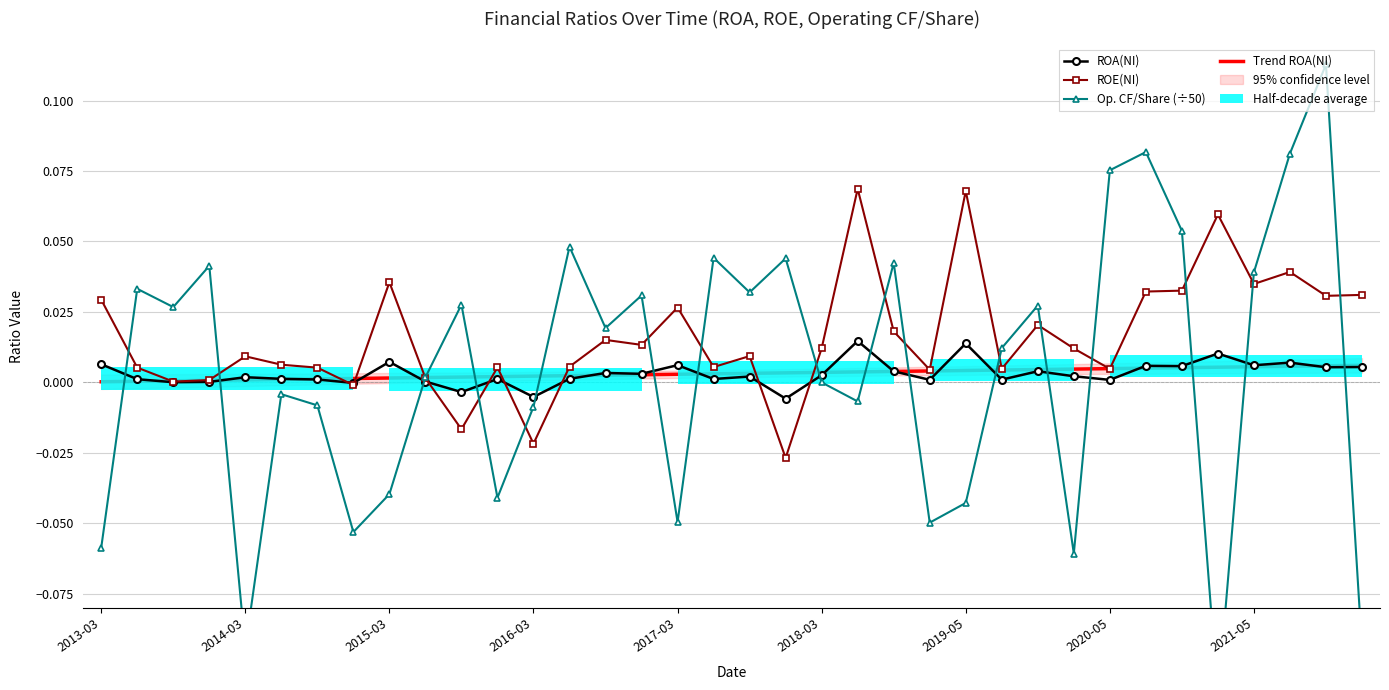

How many interior local peaks does the ROA(NI) series have?

12